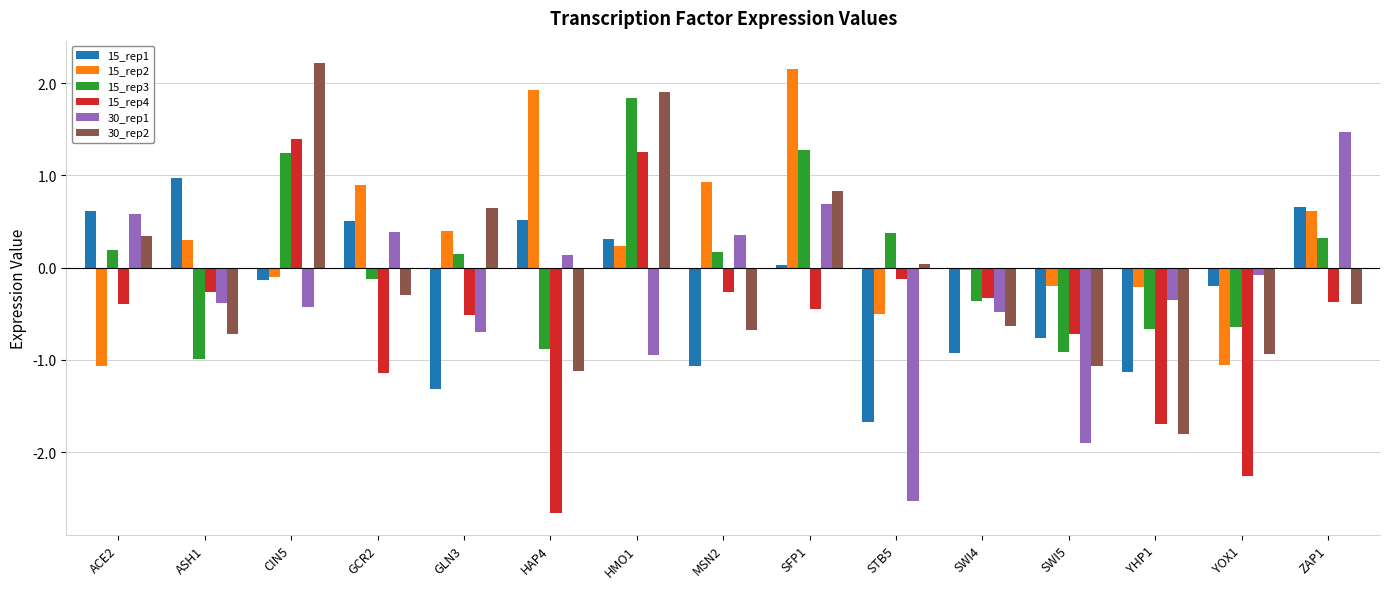

What is the label of the 13th bar from the right?

CIN5